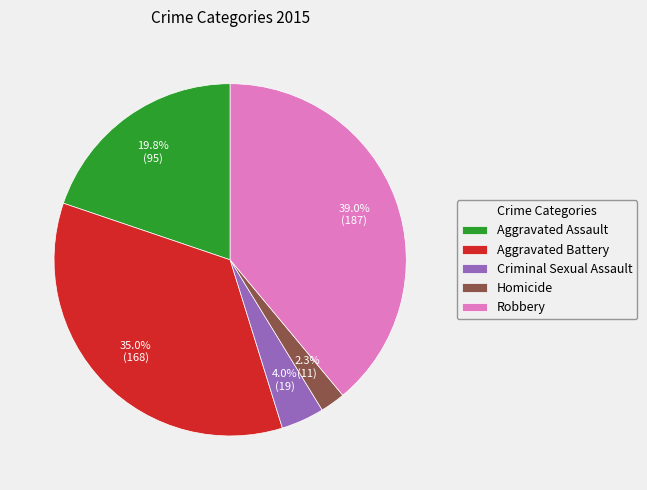

Is there a majority slice in this chart?

No